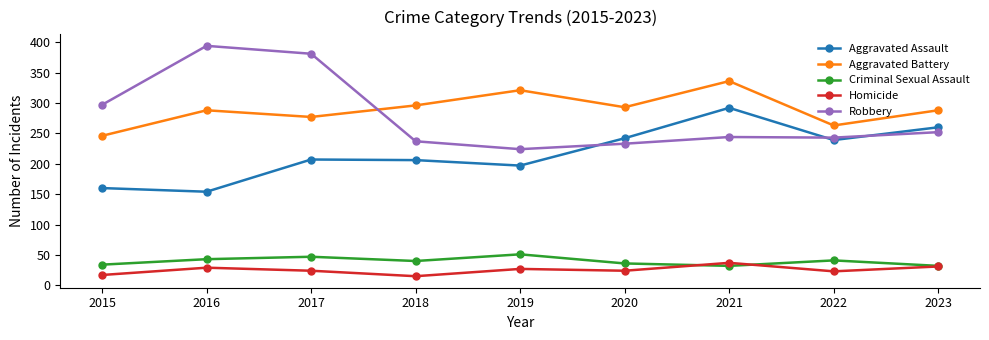

Which series has the largest total across all categories?

Aggravated Battery